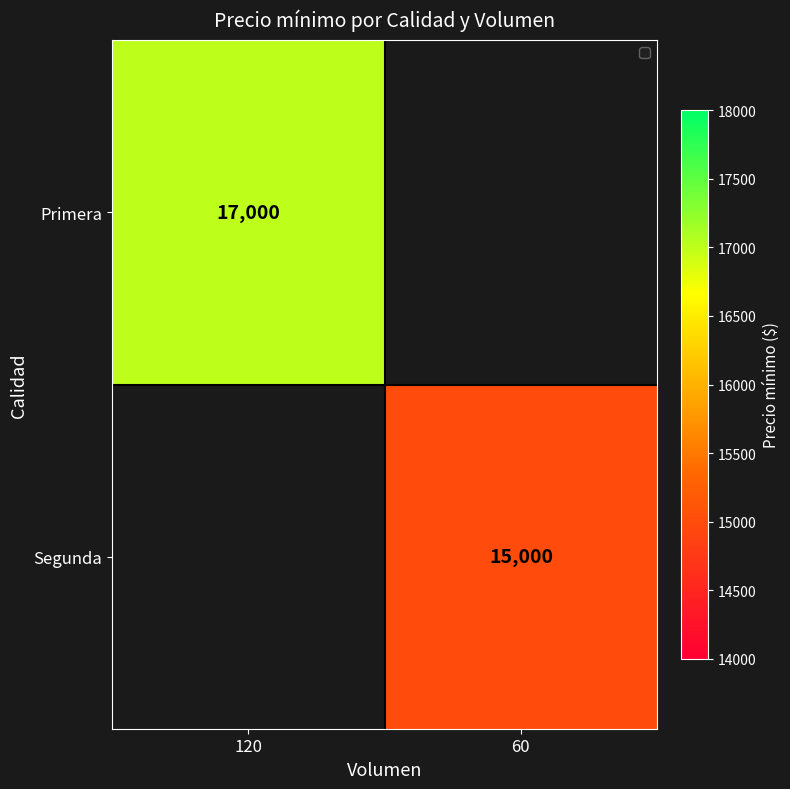

The Primera series shows 3436 at 120. True or false?

False